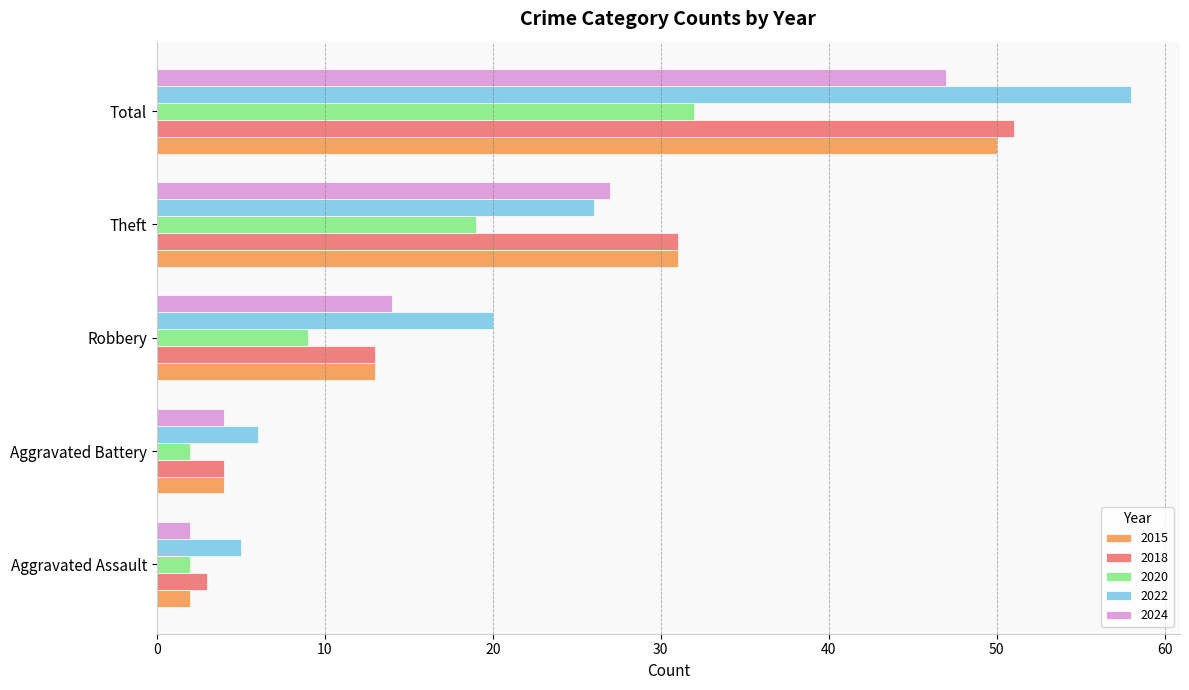

Which series has the largest total across all categories?

2022